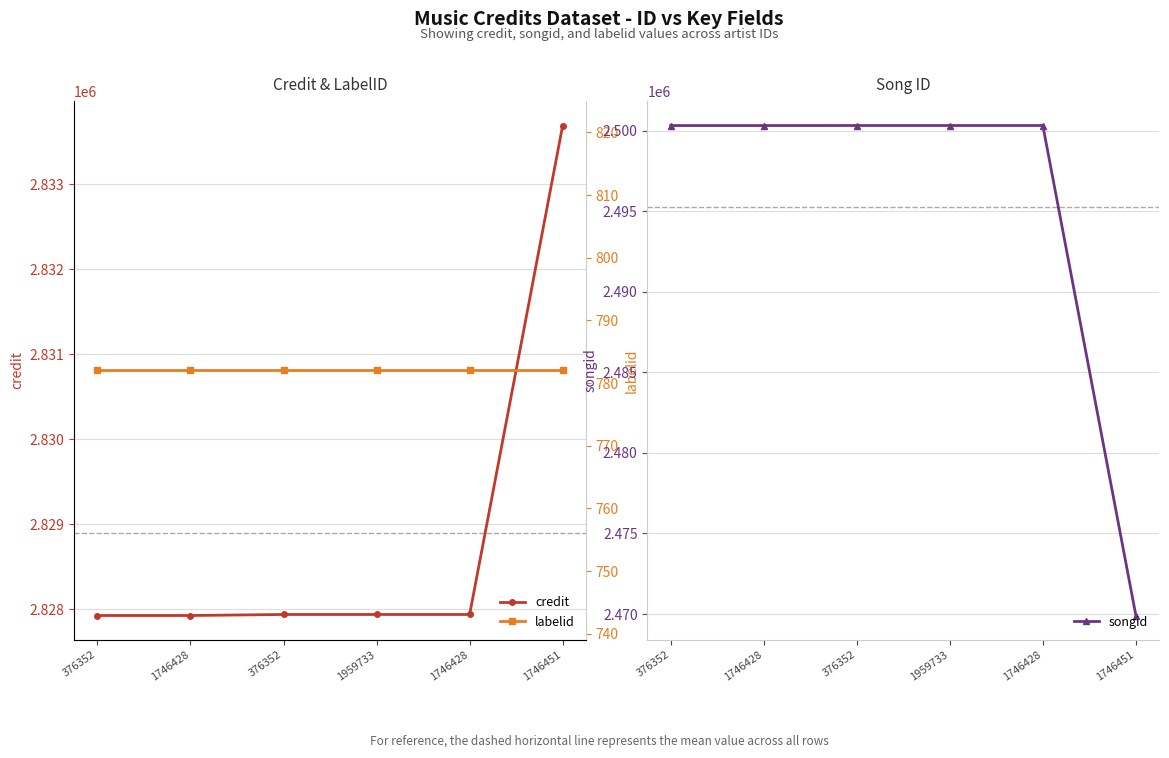

At which label does songid reach its minimum?

1746451